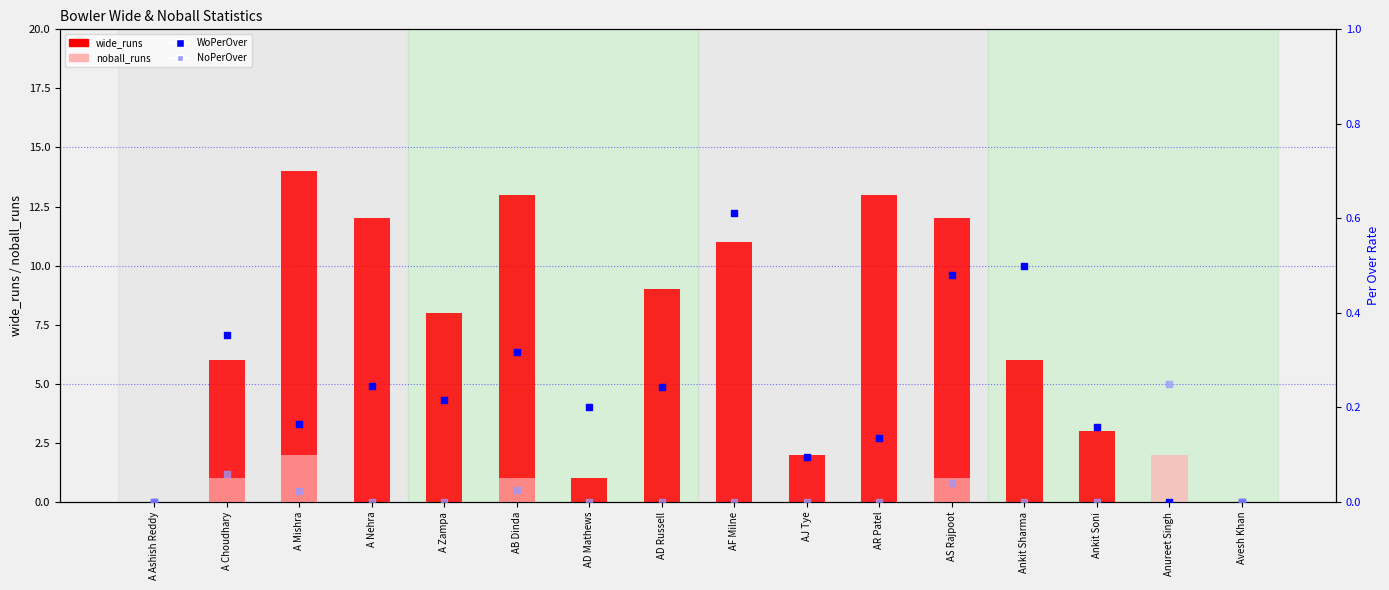

What are all the series names shown in the legend?

wide_runs, noball_runs, WoPerOver, NoPerOver